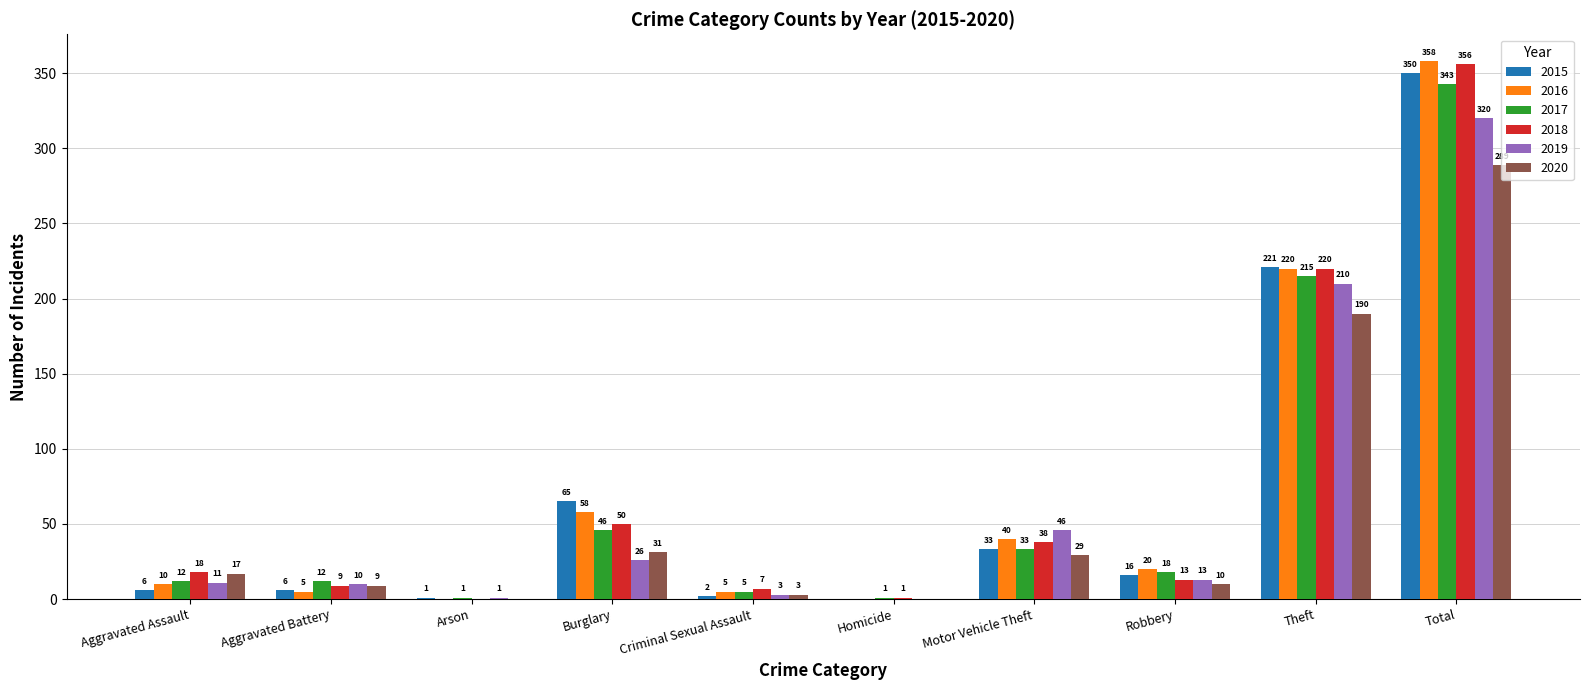

How many data points does each series have?

10